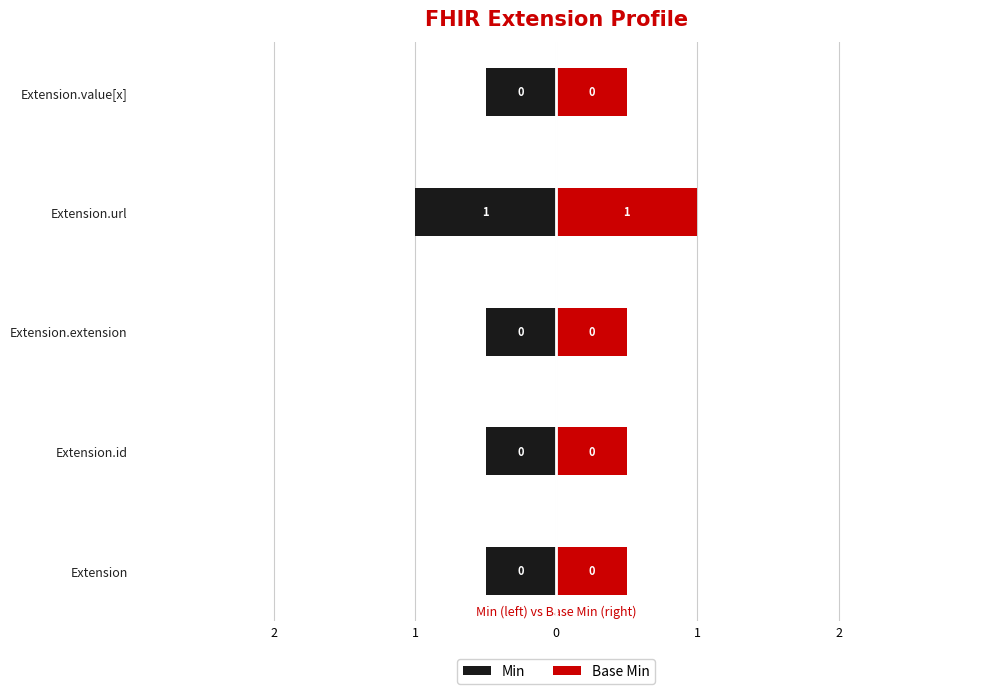

How many distinct data groups are displayed?

2